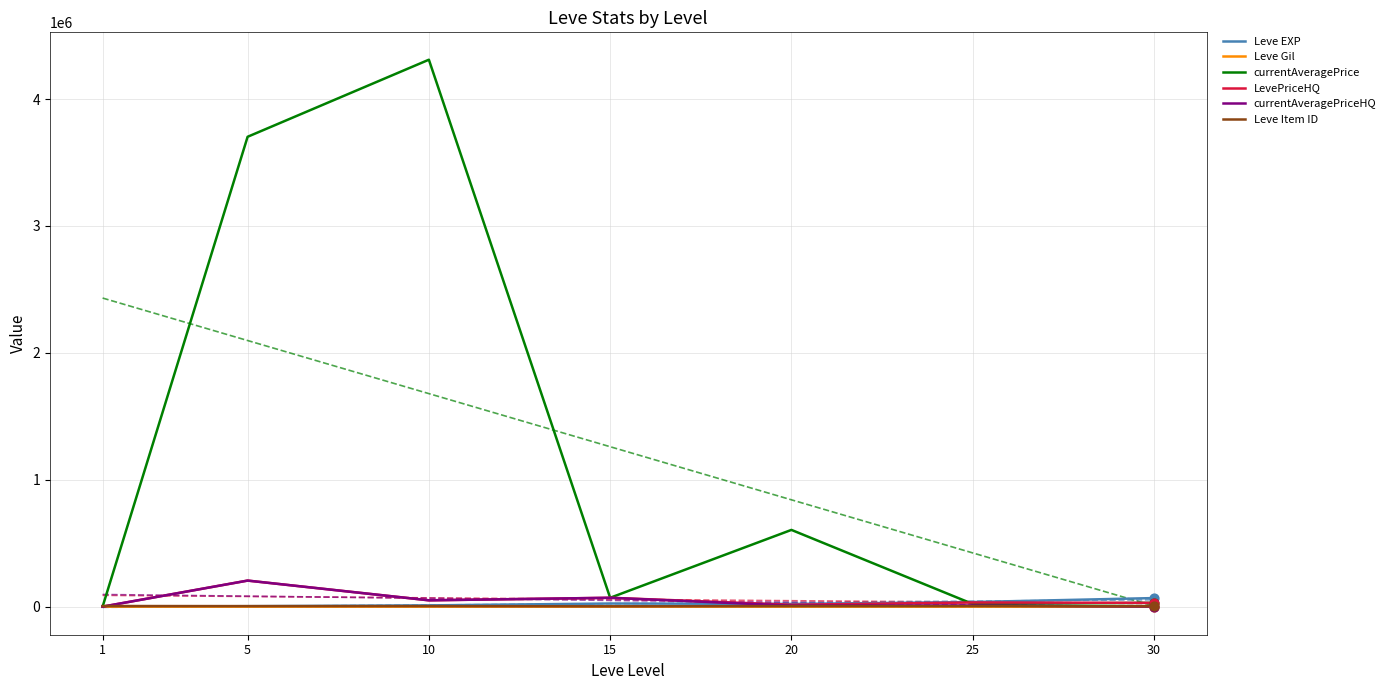

At how many categories does at least one series exceed 3387216?

2